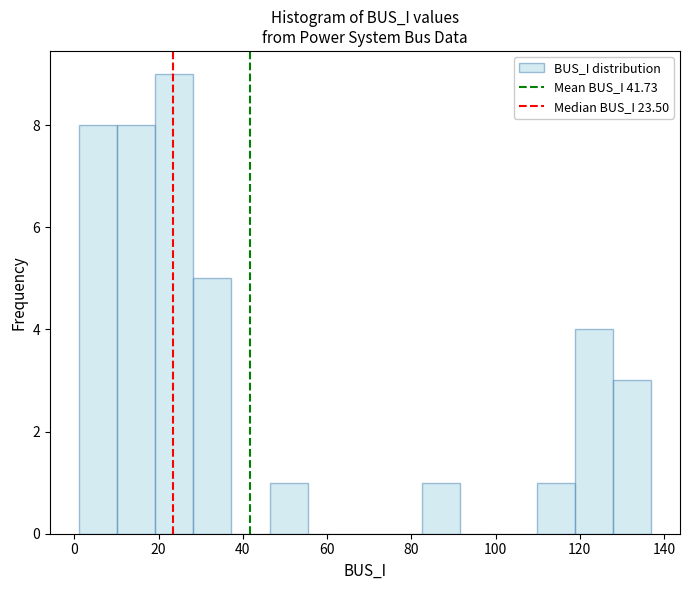

What is the height of the bar covering 28 to 38 on the x-axis? Neither the bar edges nor the heights are printed on the chart, so give them approximately, as read against the axes.

5